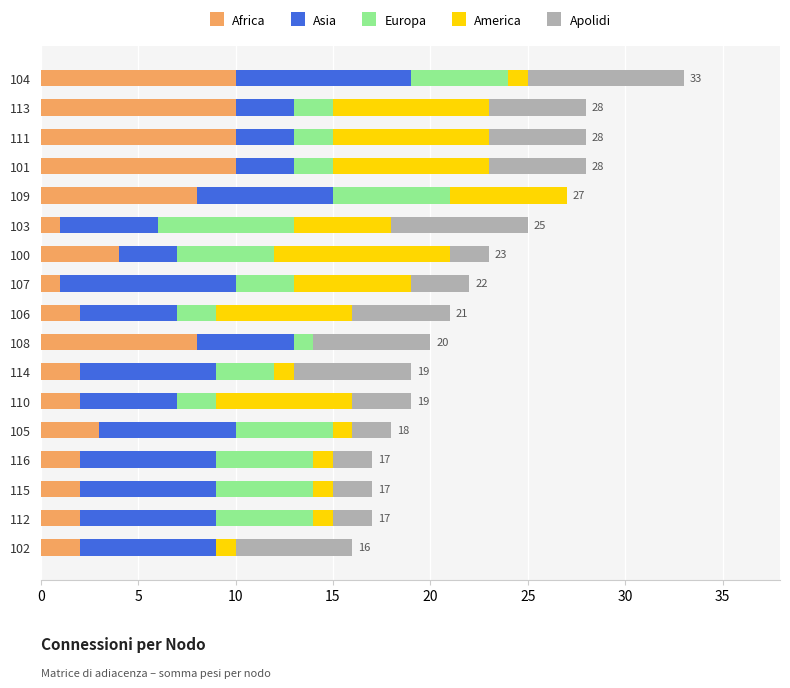

What is the total value across all series at 109?

27